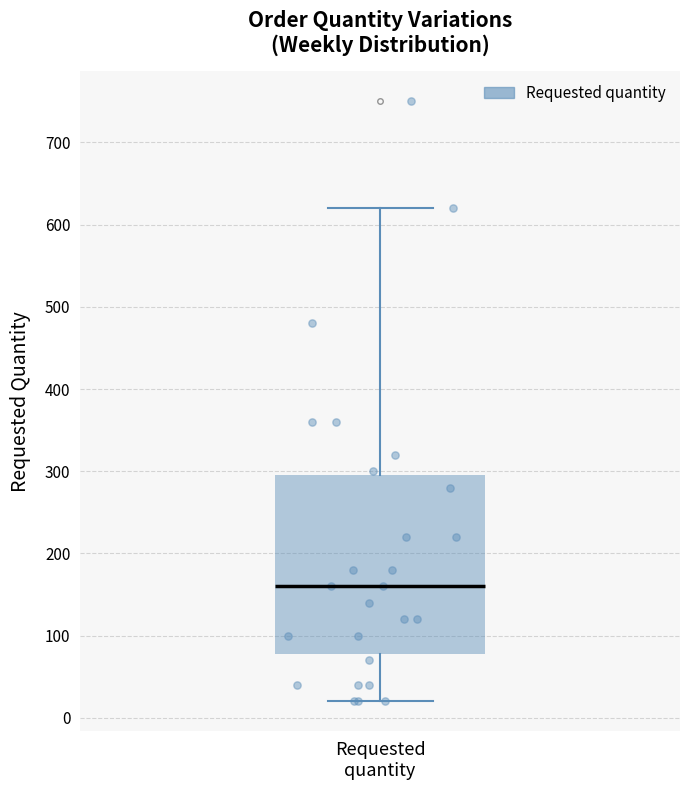

Transcribe this box plot: give where the median line is, the range the box spans, and where the two whiskers end, as read against the y-axis. The values are not printed on the chart, so give them approximately, as read against the axis.

median 160, box 80 to 300, whiskers 20 to 620